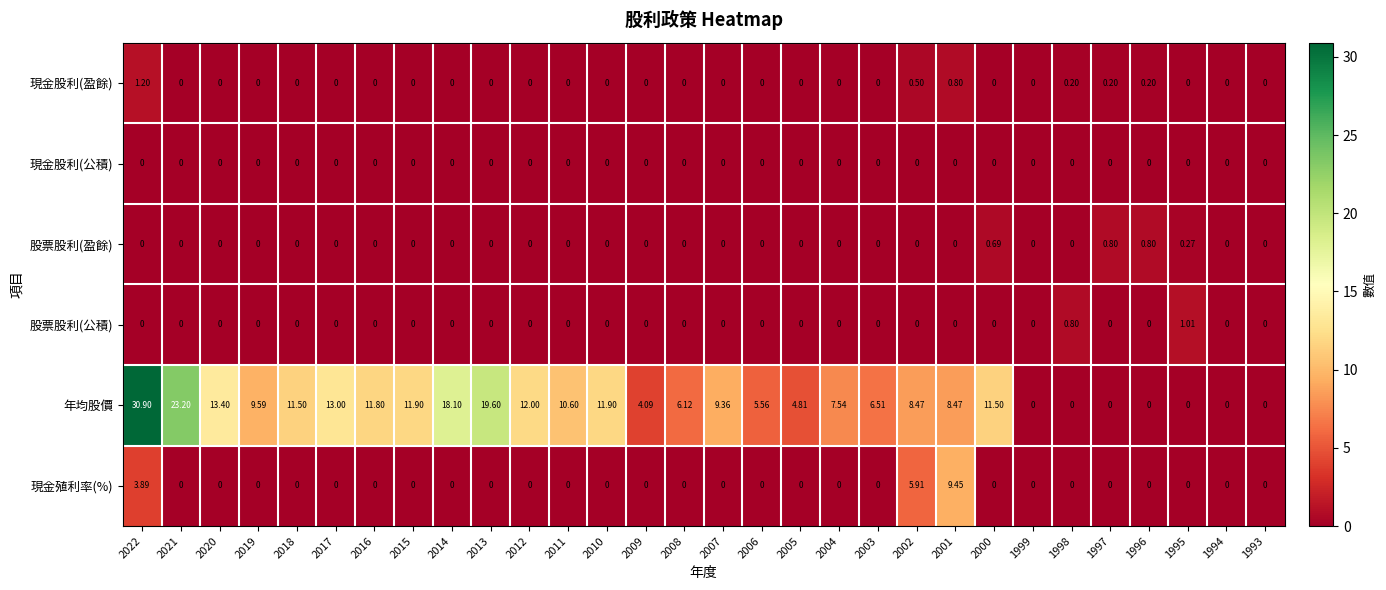

What is the difference between the highest and lowest values at 2005?

4.8